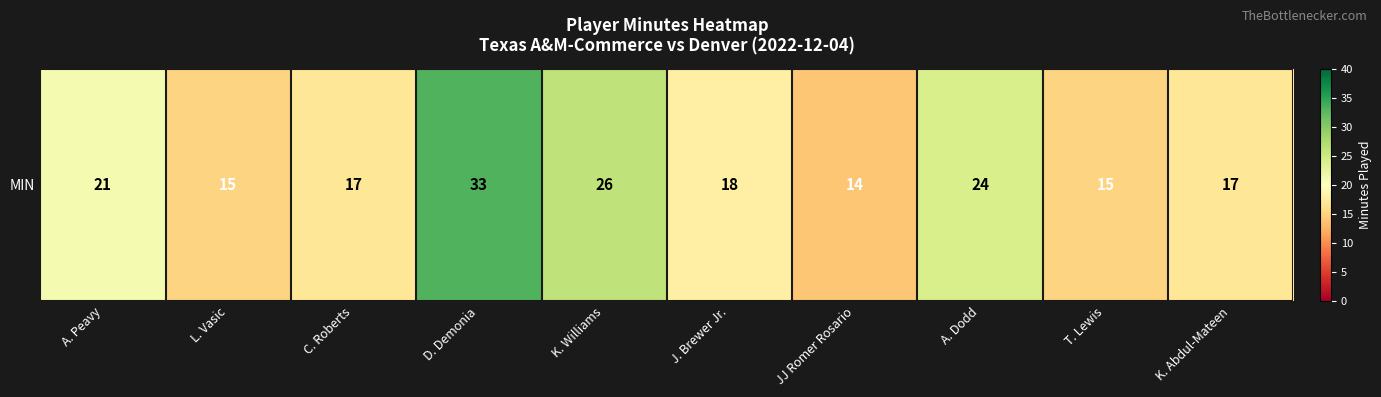

Which has a higher value, C. Roberts or A. Dodd?

A. Dodd